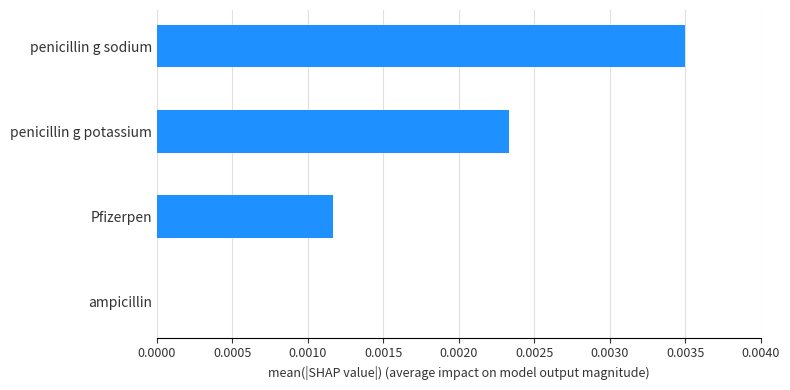

Which has a higher value, penicillin g sodium or ampicillin?

penicillin g sodium